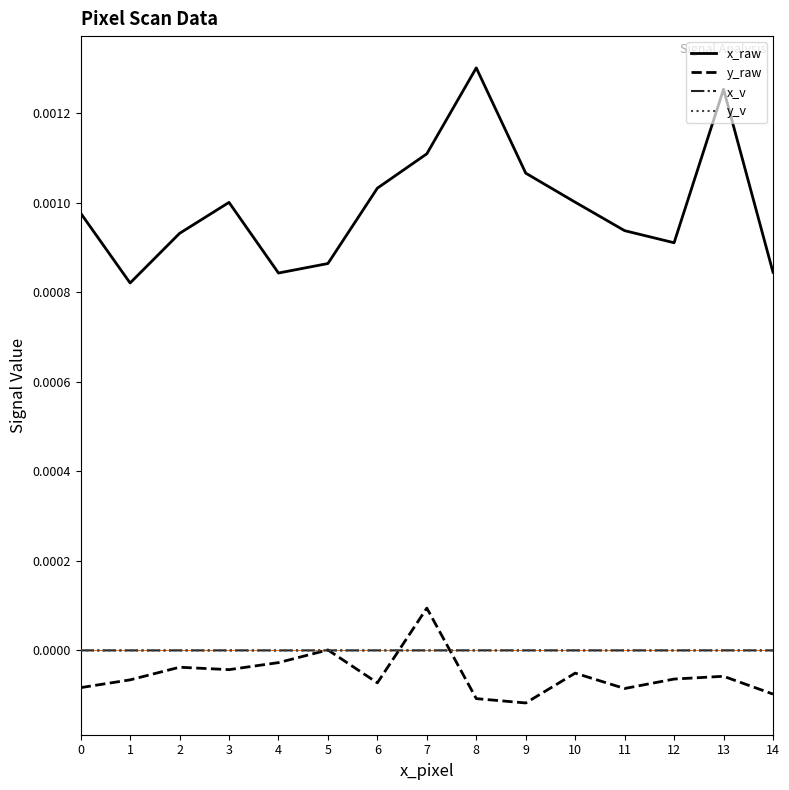

True or false: x_raw and y_v intersect in this chart.

False